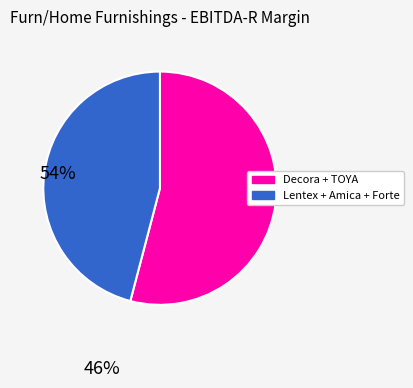

Is there a majority slice in this chart?

Yes